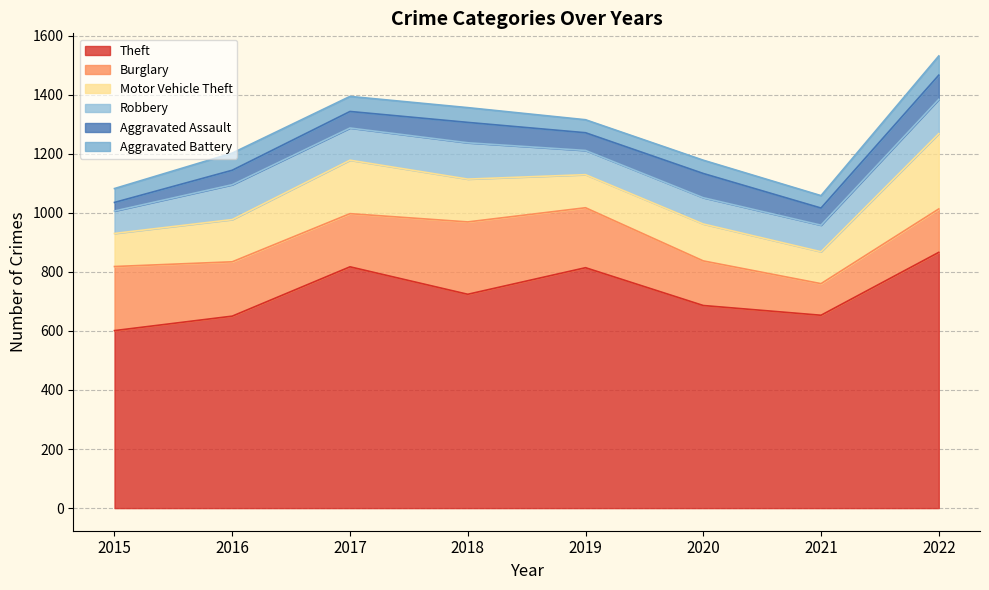

True or false: Motor Vehicle Theft has a value of 145 at 2018.

True